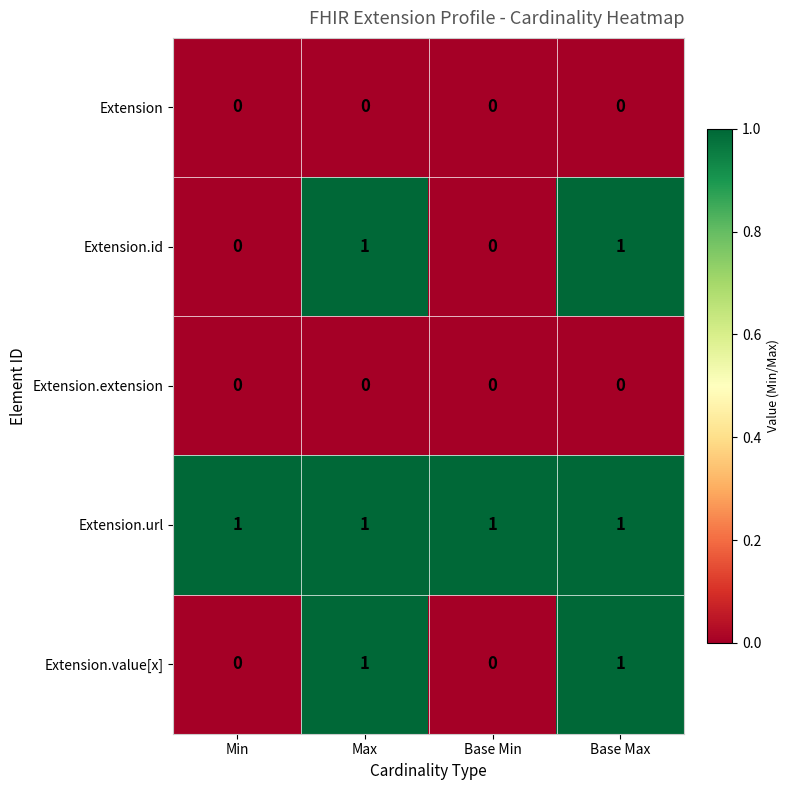

The value of Extension.id at Max is 0. True or false?

False